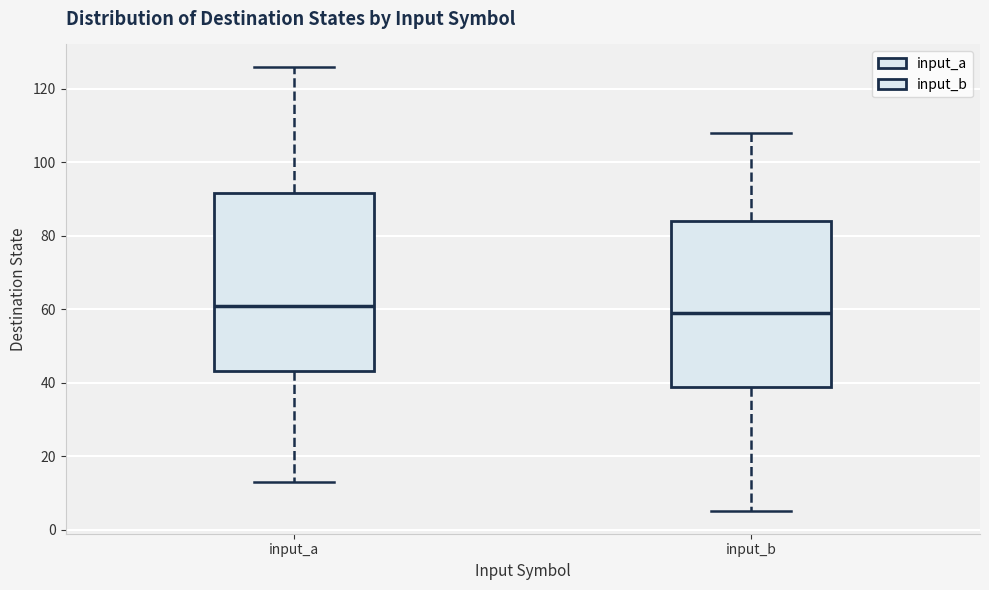

Which box's median line is the highest?

input_a